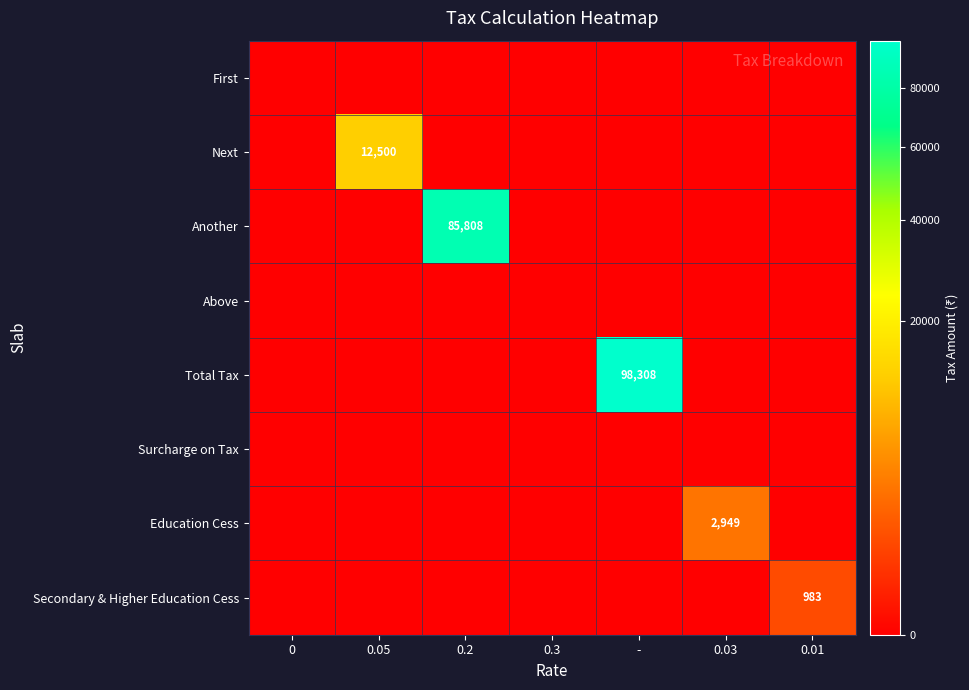

What is the approximate value of Next at 0.05?

12500.0